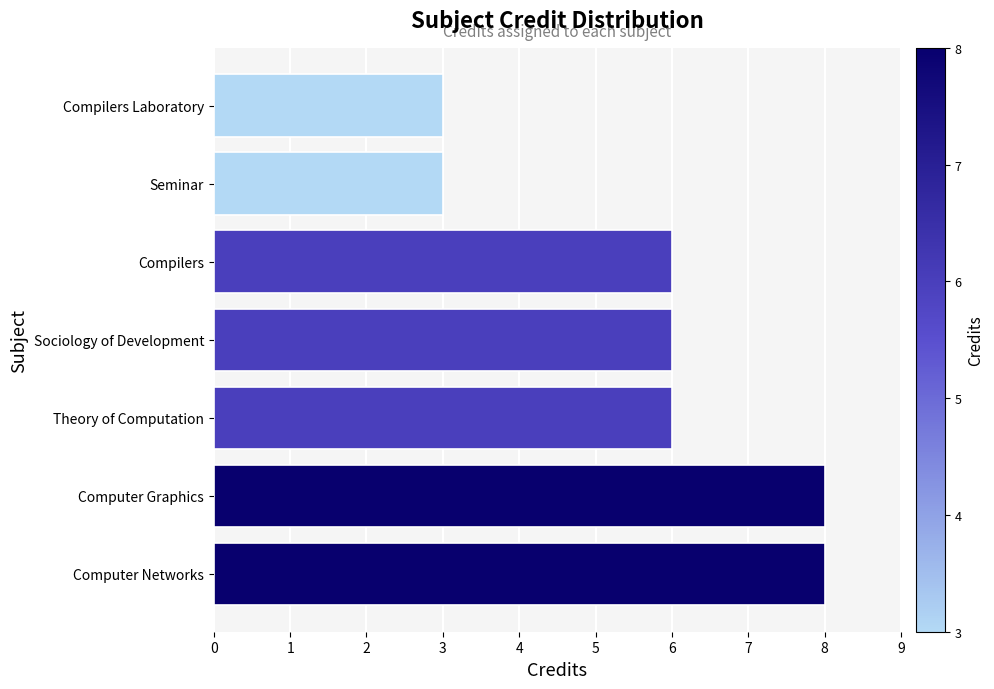

What is the difference between the second highest and minimum values?

5